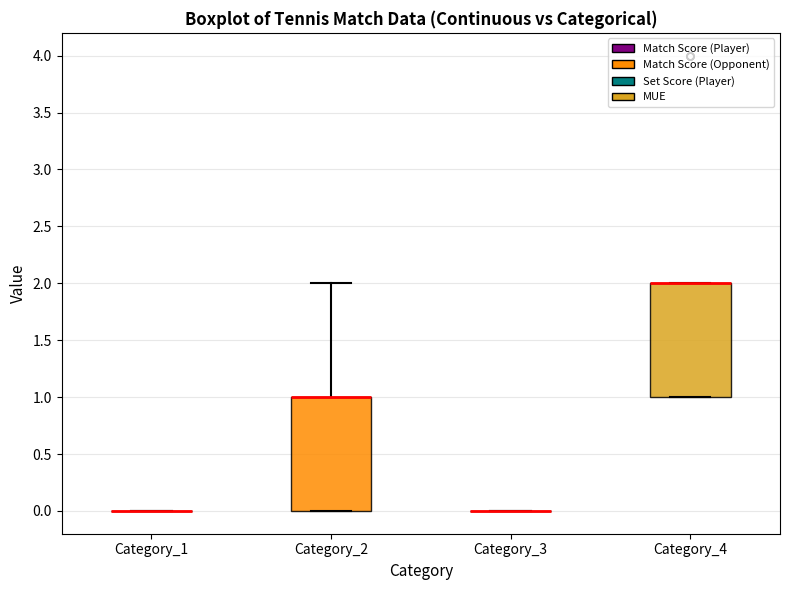

Where is the upper edge of the box for Category_4 on the y-axis? The values are not printed on the chart, so give them approximately, as read against the axis.

2